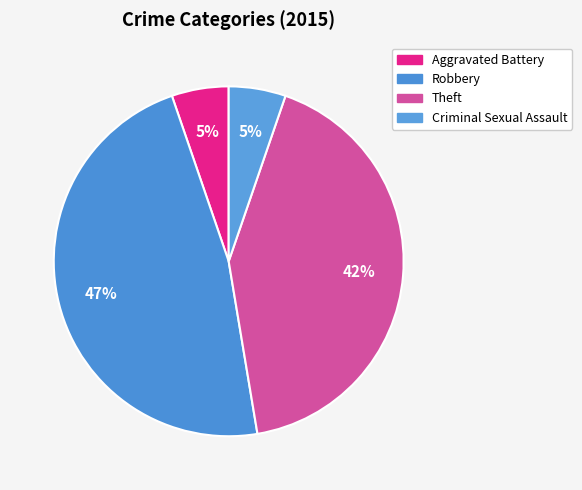

To the nearest percent, what is the difference between the largest and smallest slice percentages?

42%